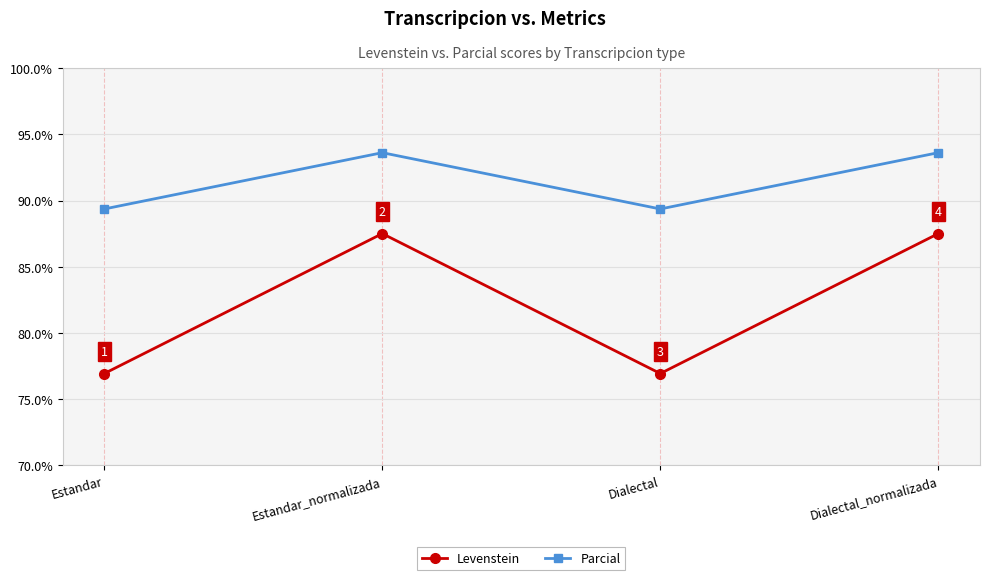

Is it true that Levenstein equals 60.5 at Dialectal_normalizada?

False